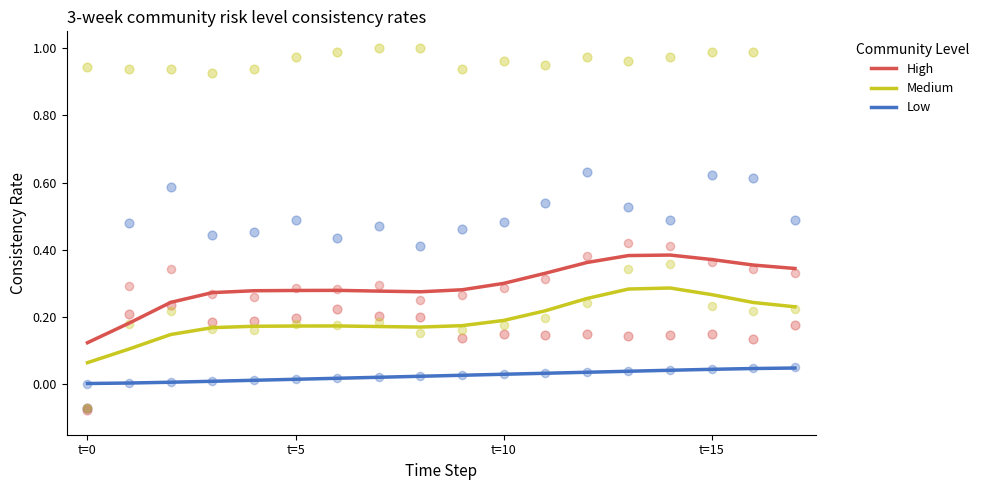

Is the value of High at 17 greater than the value of Medium at 4?

Yes